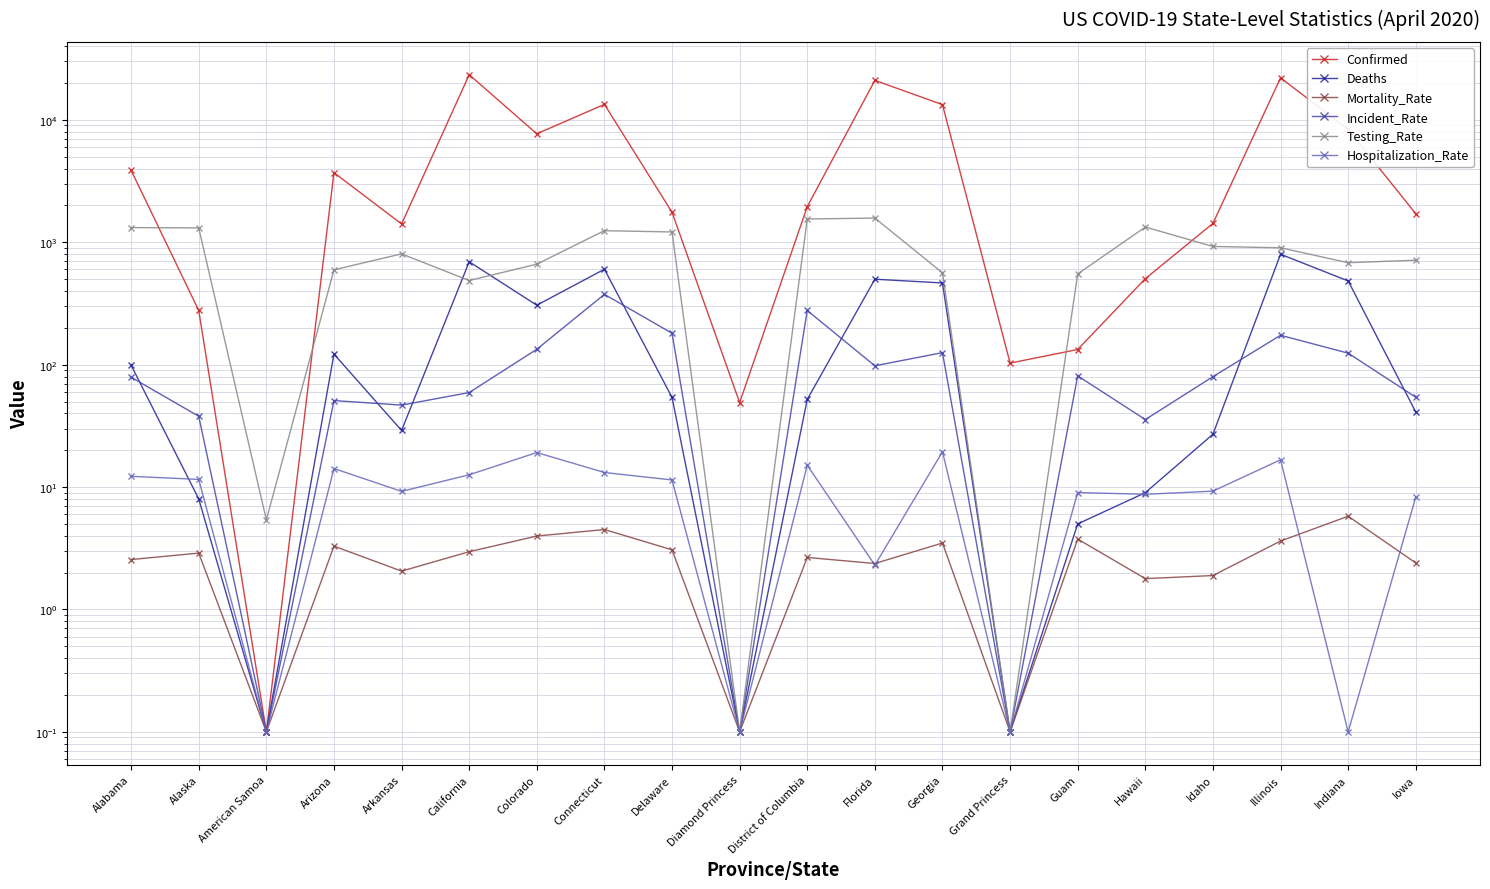

Between Illinois and Iowa, which series saw the biggest shift?

Confirmed